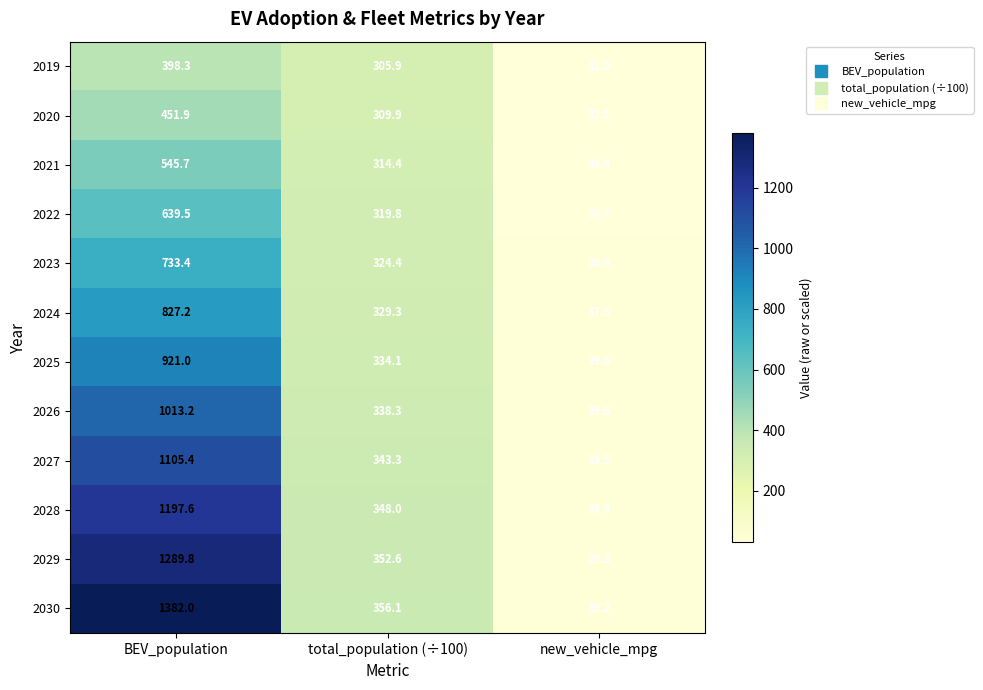

How many distinct data groups are displayed?

12